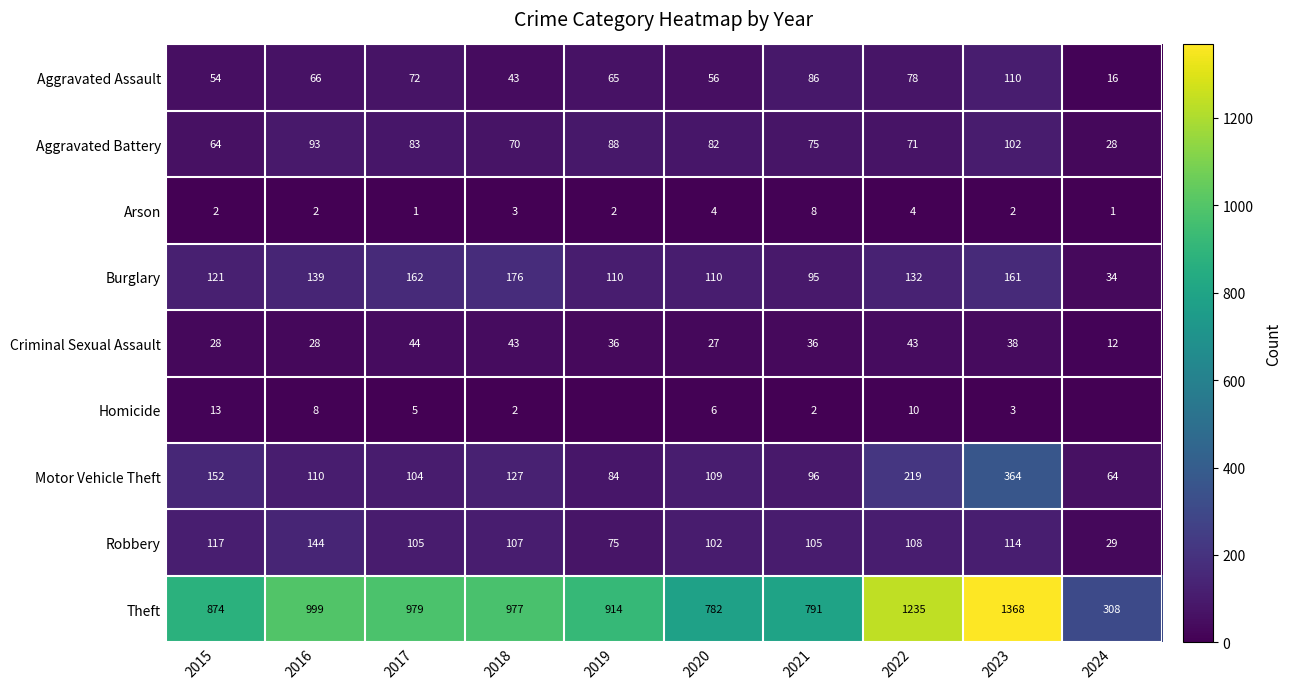

What is the difference between the second highest and second lowest values in the Arson series?

3